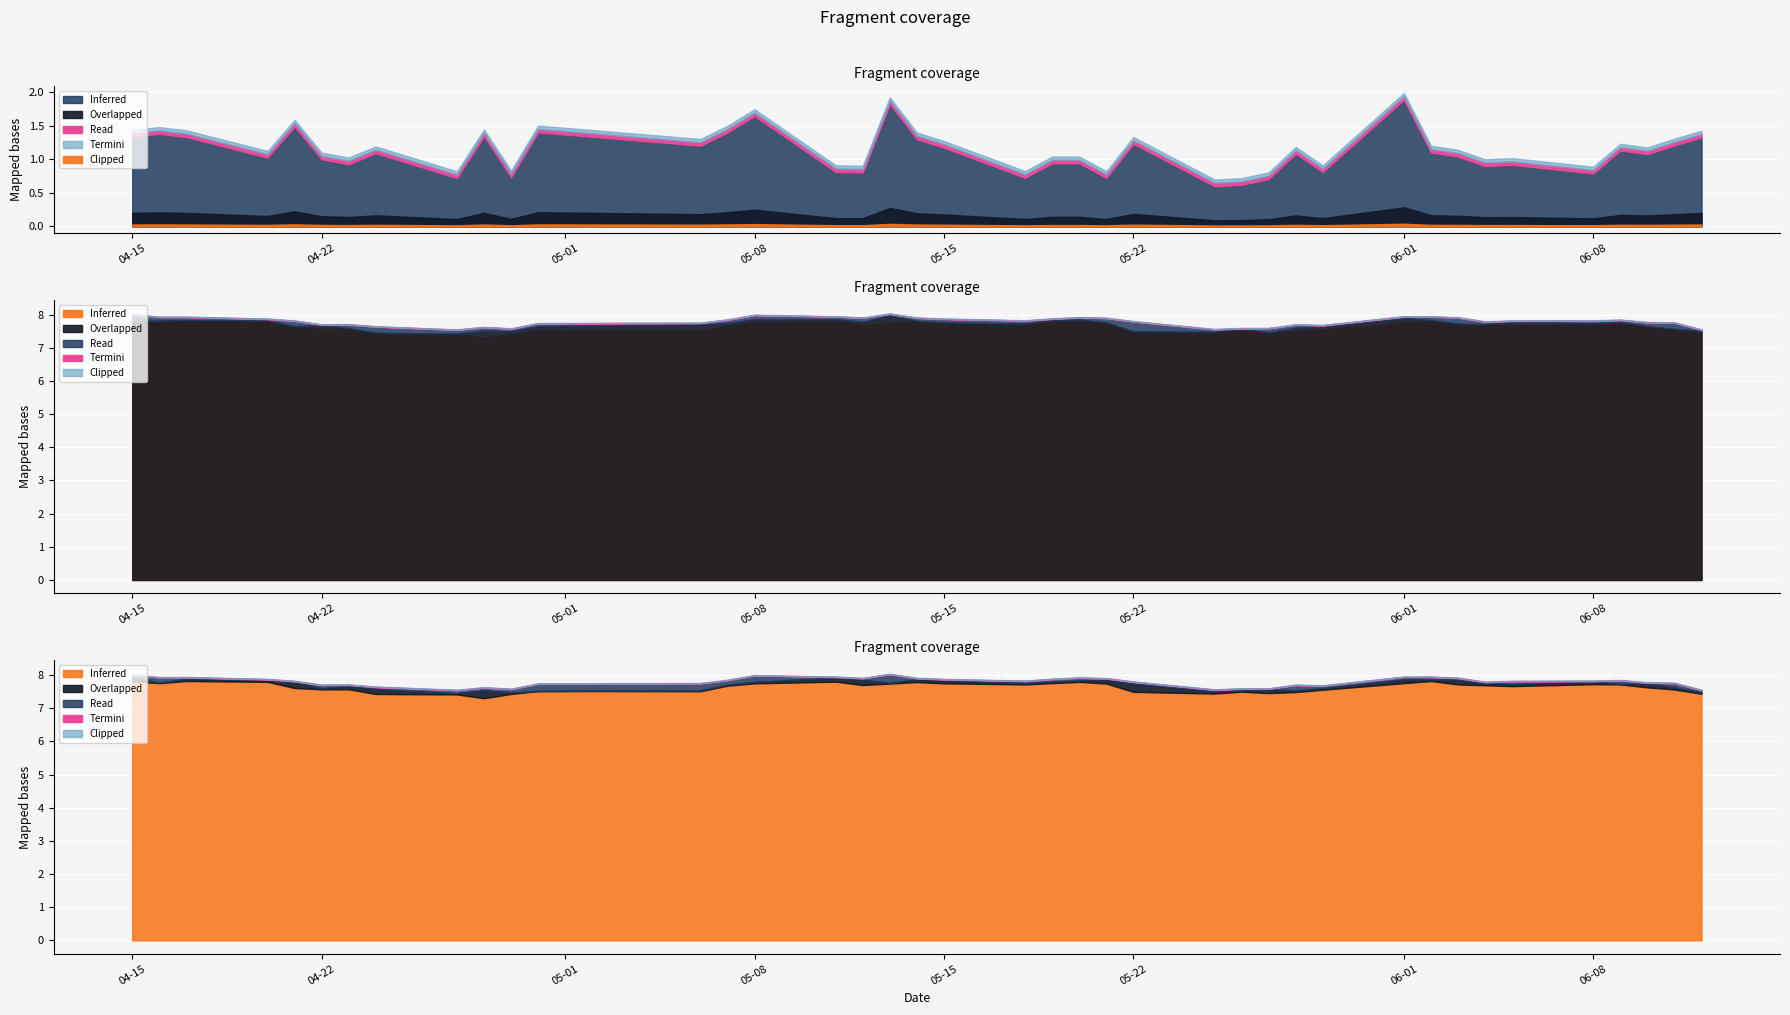

True or false: low has more than 2 points higher than both neighbors.

True